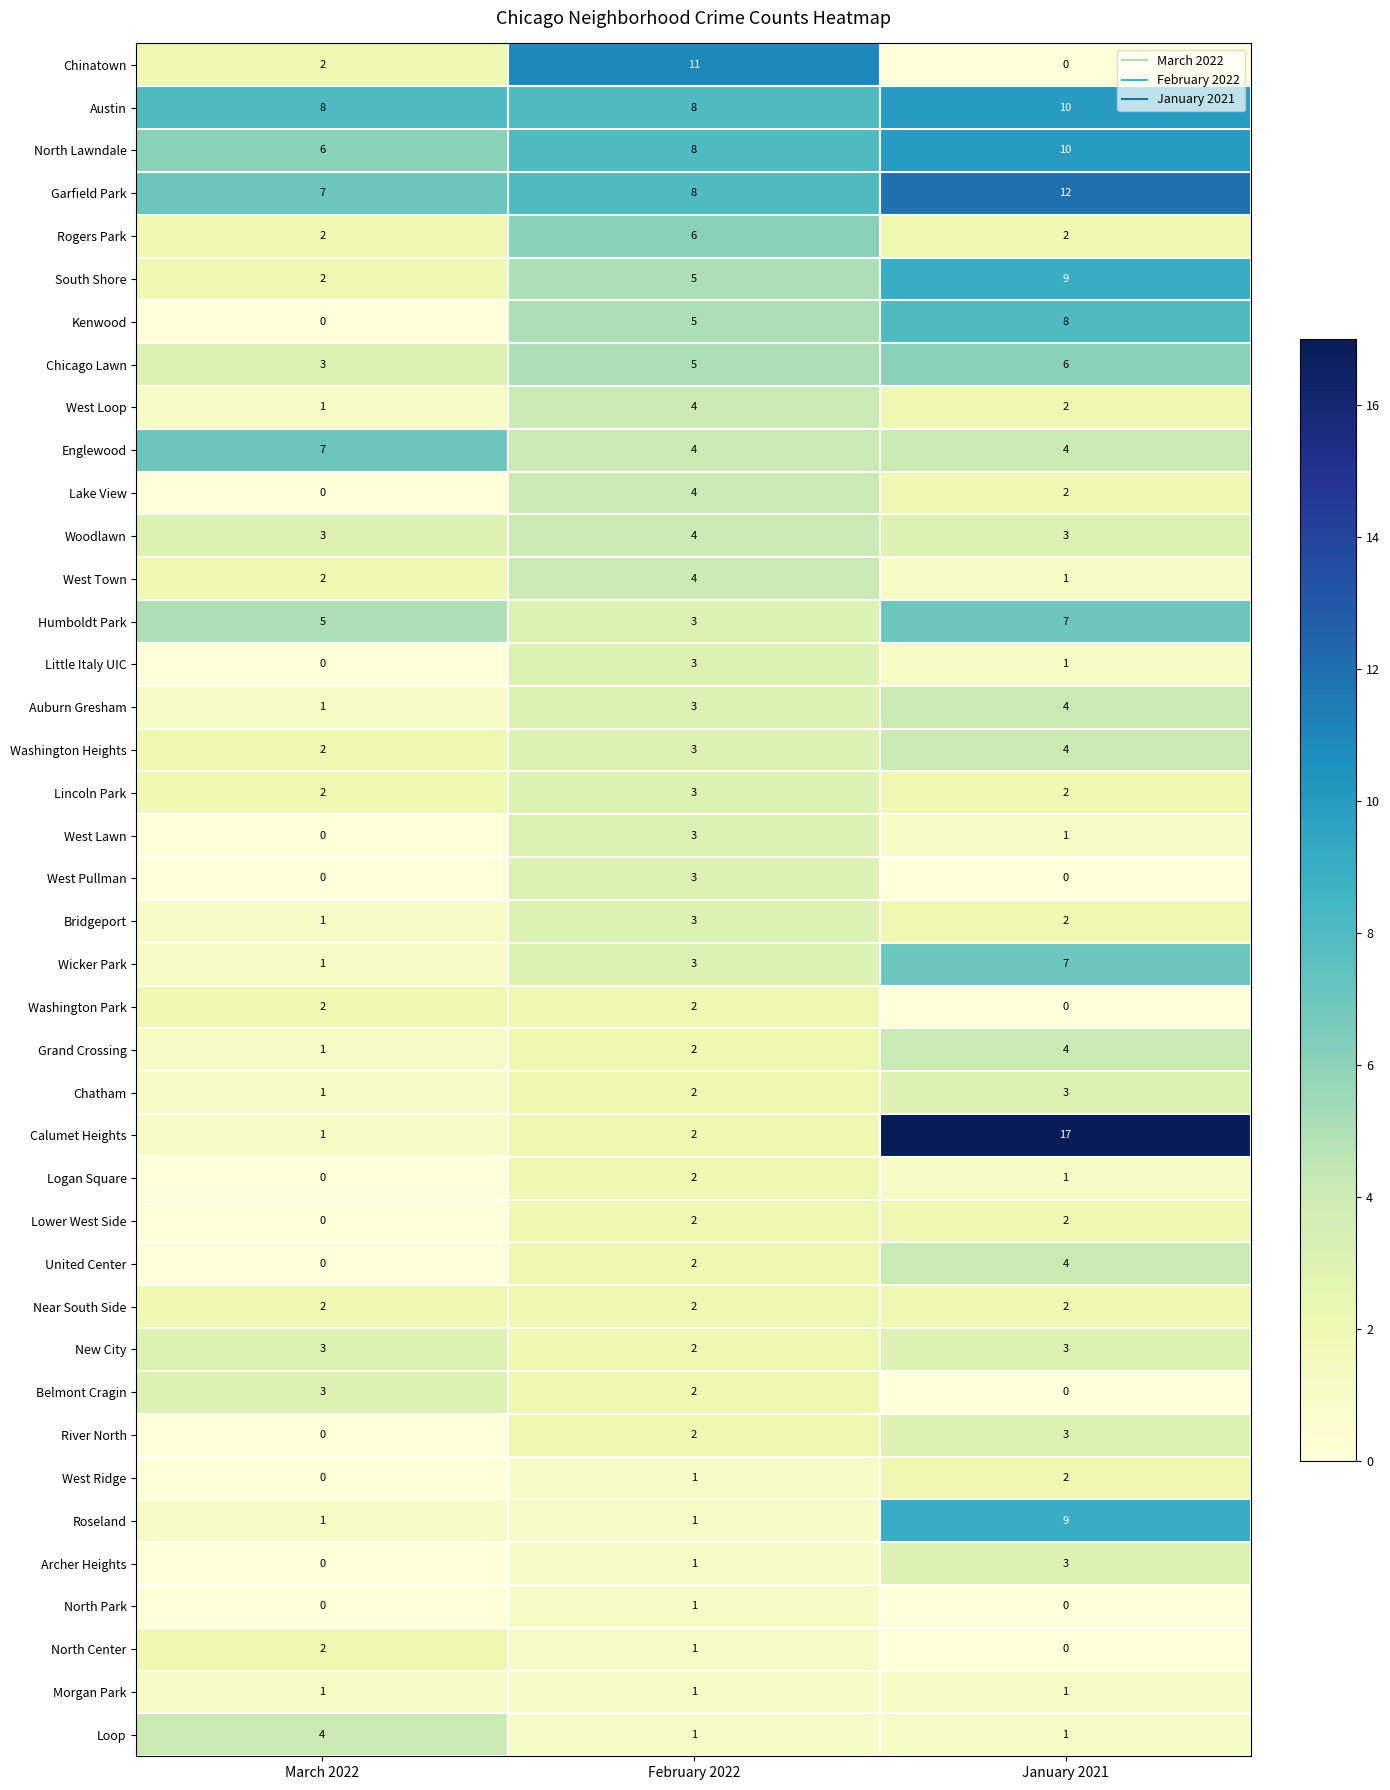

True or false: Humboldt Park has a value of 5 at March 2022.

True